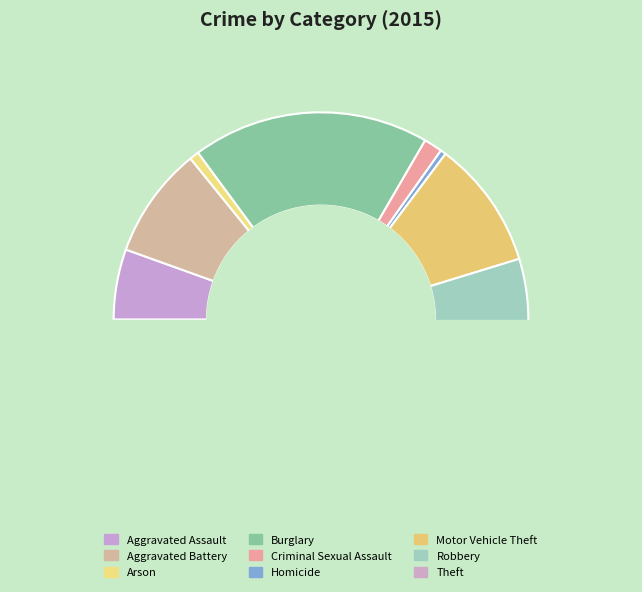

Does any single category account for the majority?

No